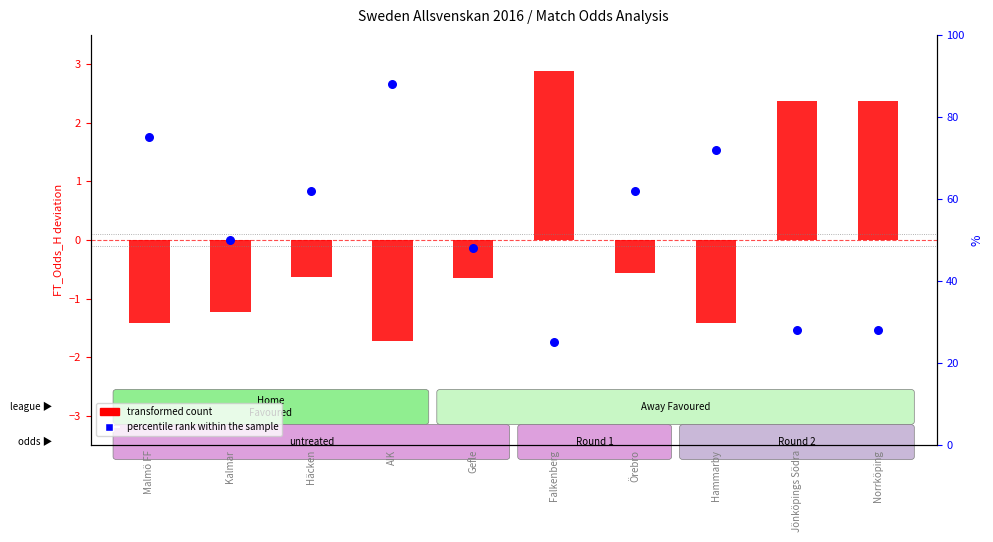

Is the value of percentile rank within sample at Malmö FF greater than the value of transformed count (FT_Odds_H - mean) at Norrköping?

Yes